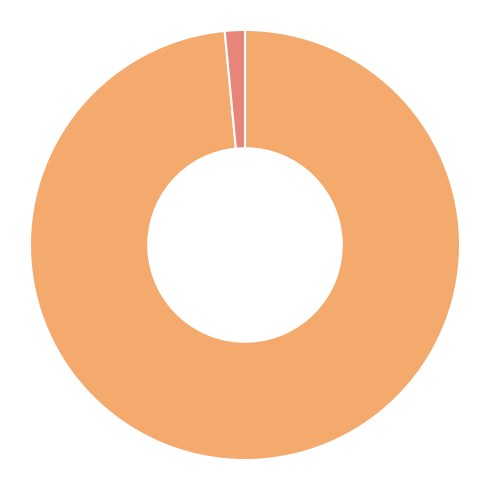

Is there any slice that represents more than half of the pie?

Yes